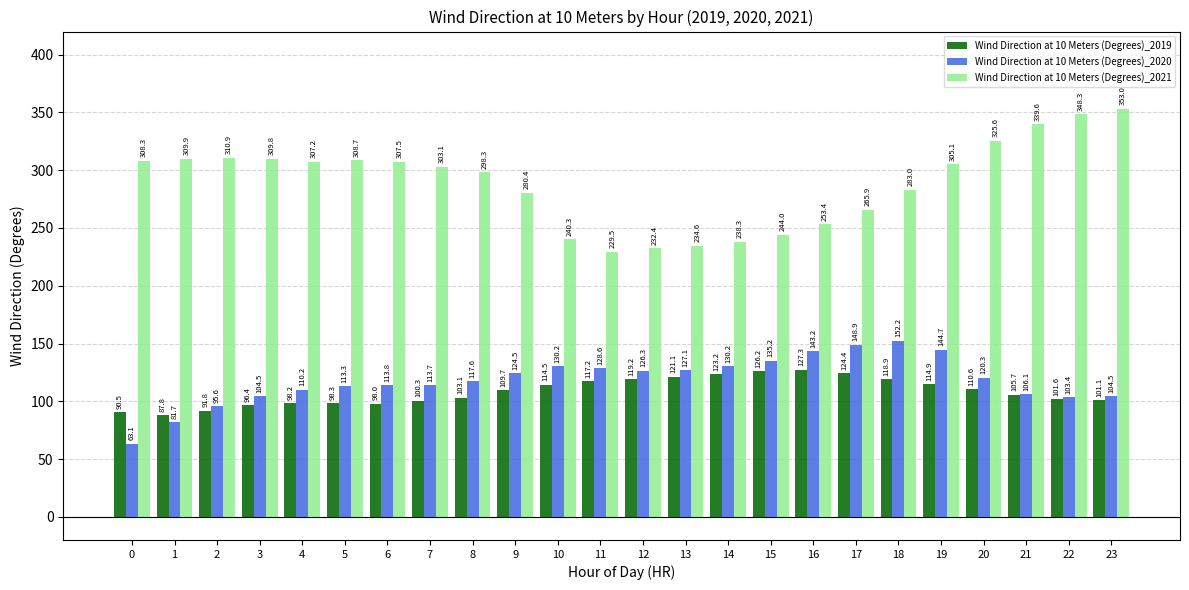

At which label does Wind Direction at 10 Meters (Degrees)_2019 reach its minimum?

1